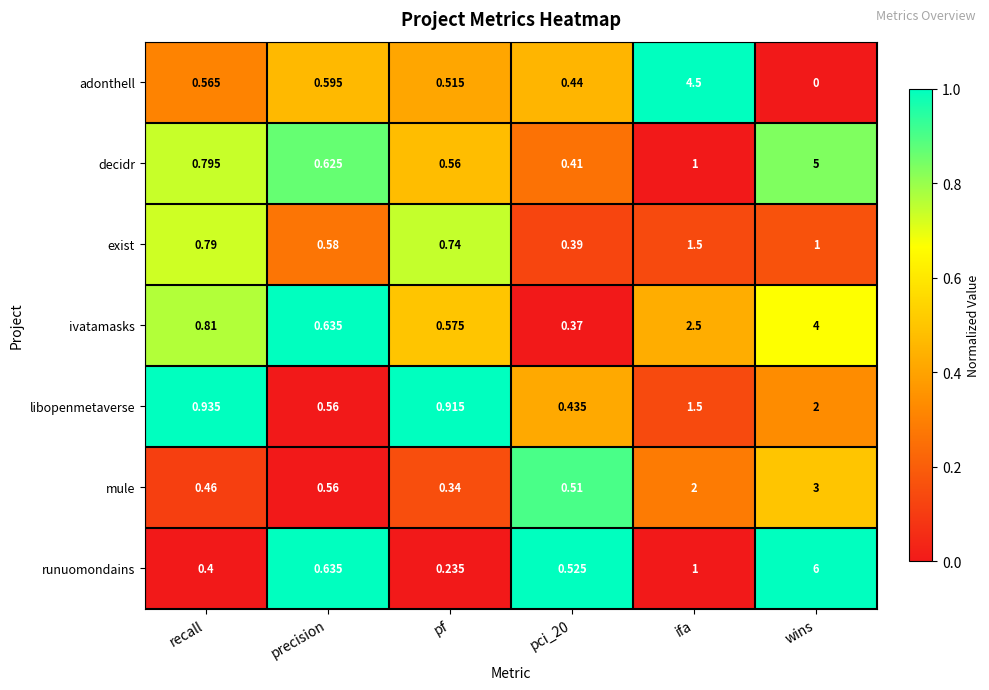

Rank the series at recall from highest to lowest value.

libopenmetaverse, ivatamasks, decidr, exist, adonthell, mule, runuomondains